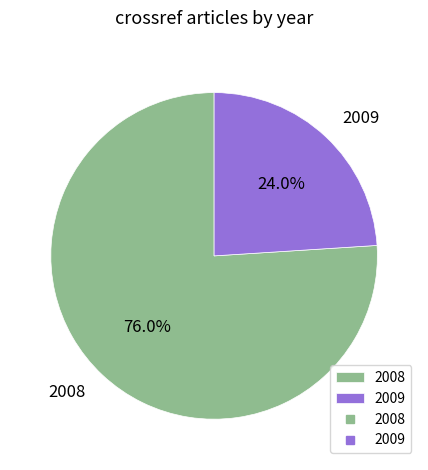

Is 2008 the majority of the pie?

Yes